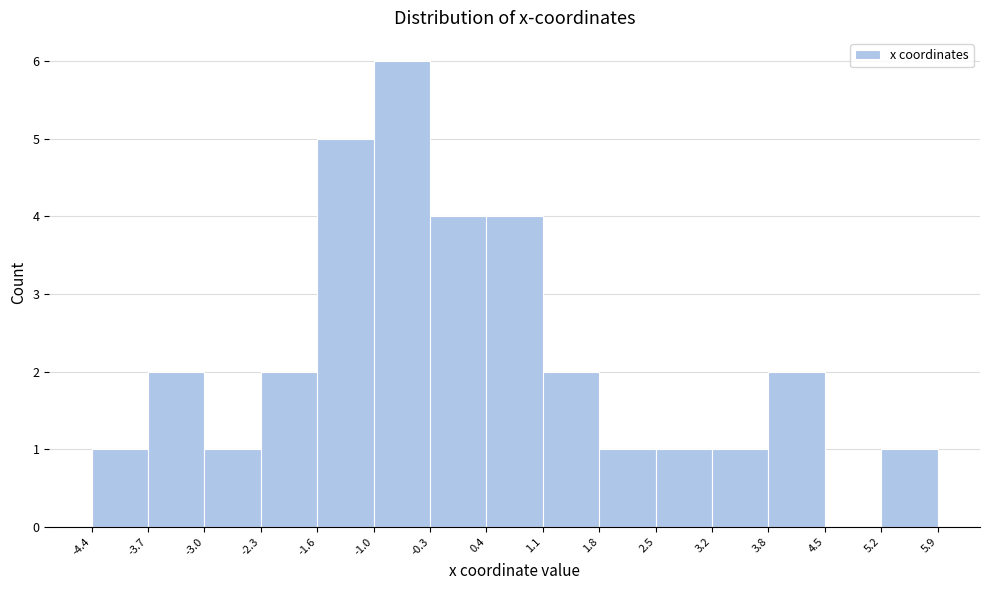

Reading left to right, list every bar in this chart as the range it spans on the x-axis followed by its height. The values are not printed on the chart, so give them approximately, as read against the axis.

-4.4 to -3.7: 1
-3.7 to -3.0: 2
-3.0 to -2.3: 1
-2.3 to -1.6: 2
-1.6 to -1.0: 5
-1.0 to -0.3: 6
-0.3 to 0.4: 4
0.4 to 1.1: 4
1.1 to 1.8: 2
1.8 to 2.5: 1
2.5 to 3.2: 1
3.2 to 3.8: 1
3.8 to 4.5: 2
4.5 to 5.2: 0
5.2 to 5.9: 1